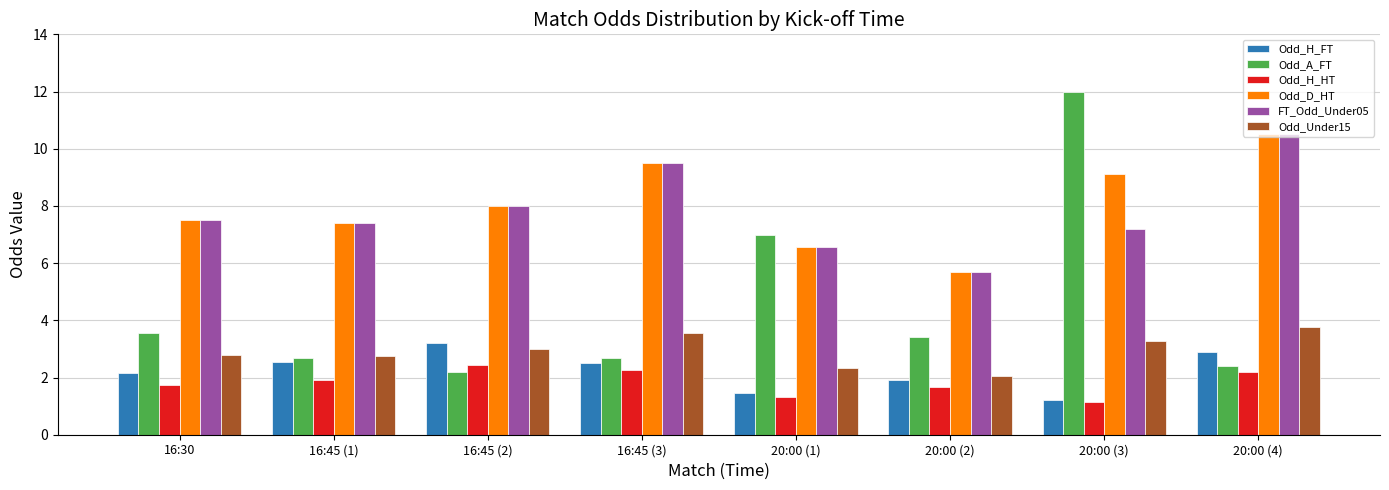

What position from the left is 16:45 (1)?

2